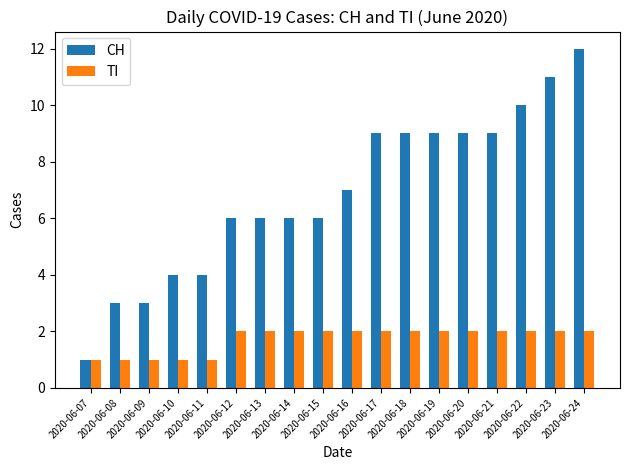

The value of CH at 2020-06-16 is 7. True or false?

True